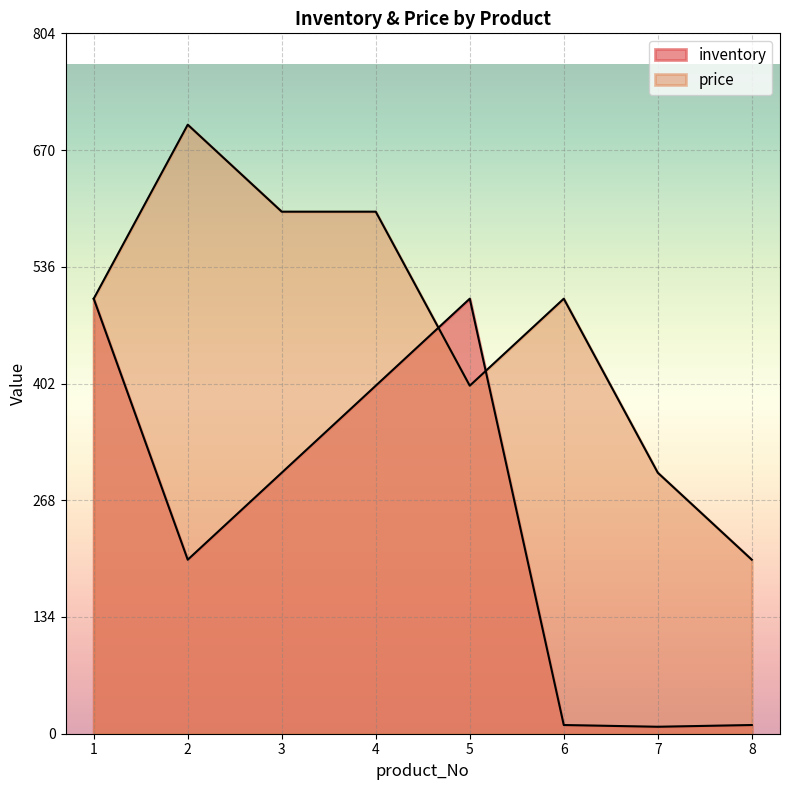

How many data points in price are above 500?

3